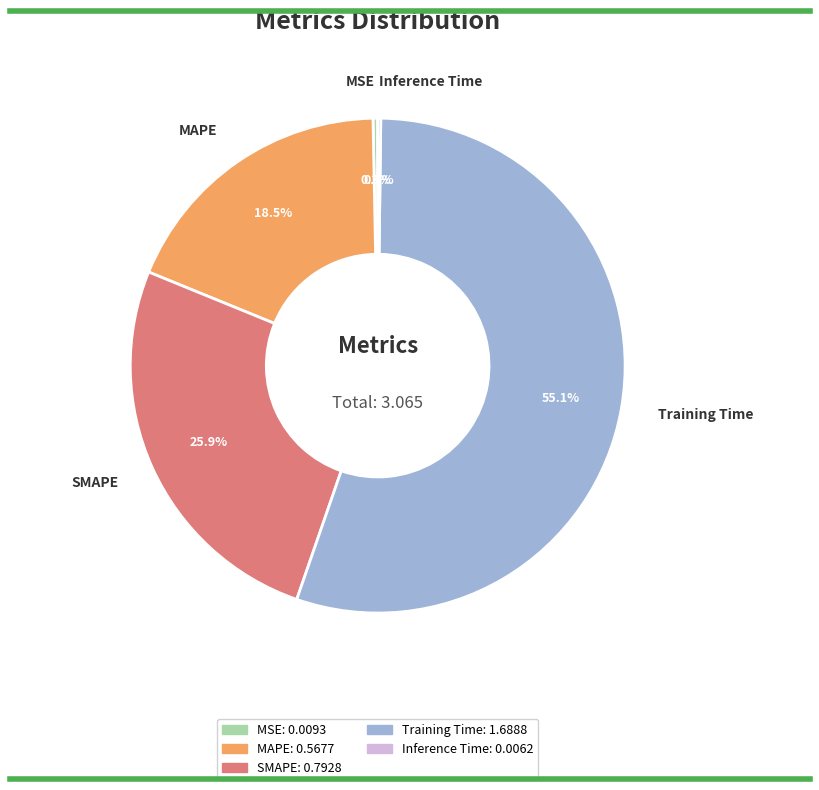

Is there any slice that represents more than half of the pie?

Yes